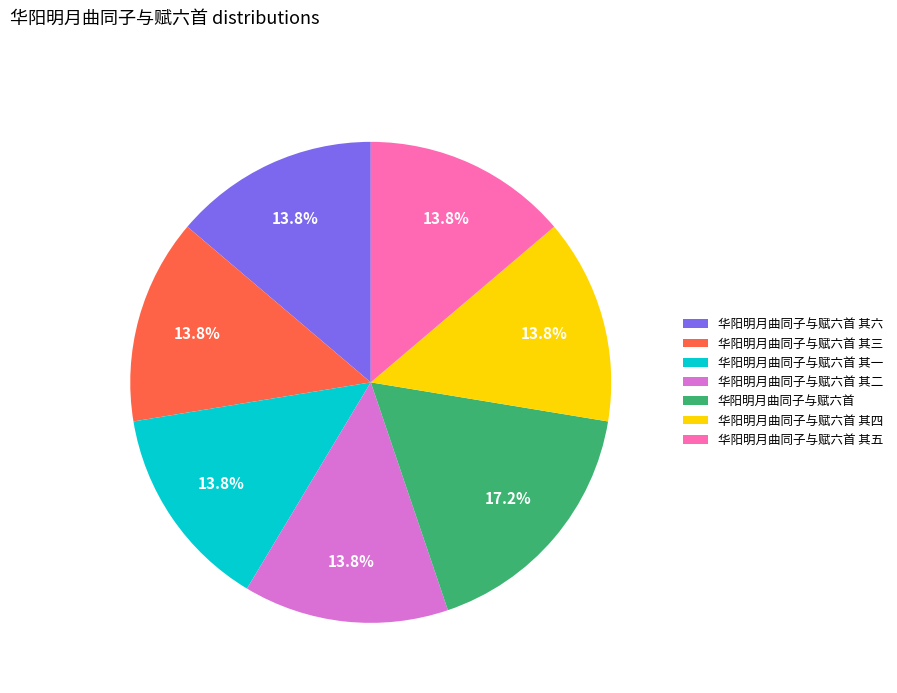

Approximately how many times larger is the value at 华阳明月曲同子与赋六首 其四 compared to 华阳明月曲同子与赋六首 其五?

1.0